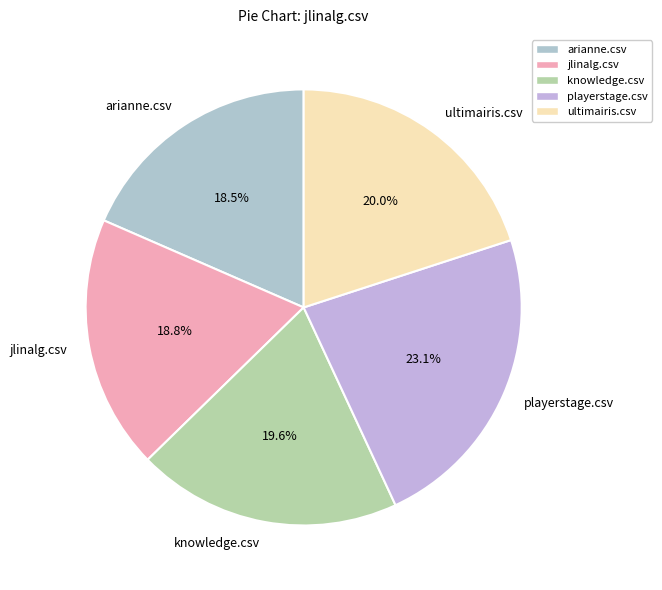

The knowledge.csv slice represents 8% of the pie. True or false?

False